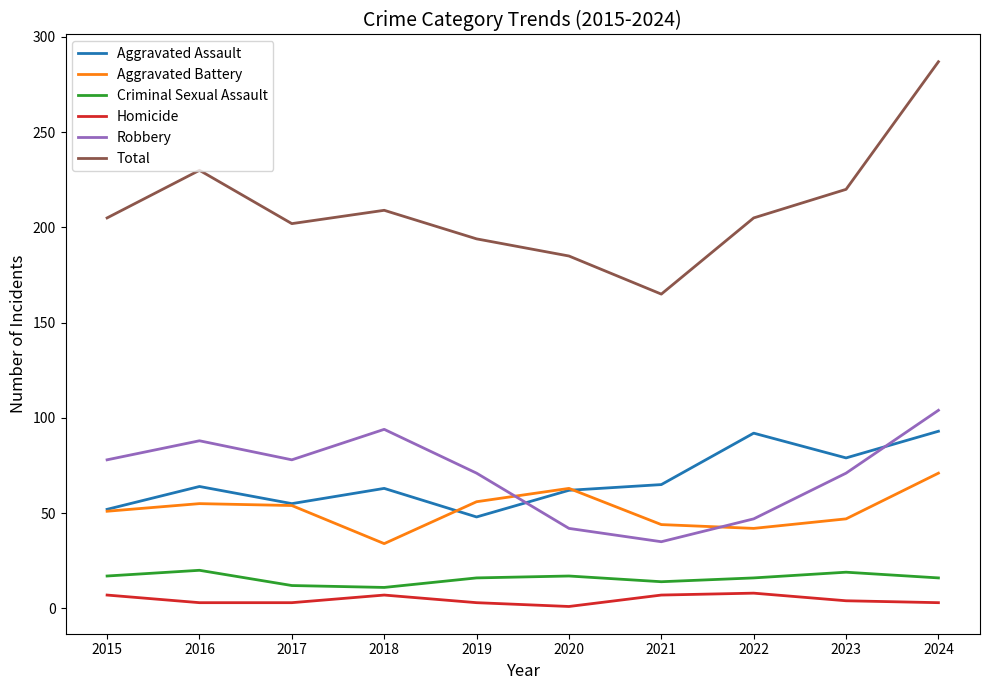

At which category is the sum across all series the highest?

2024